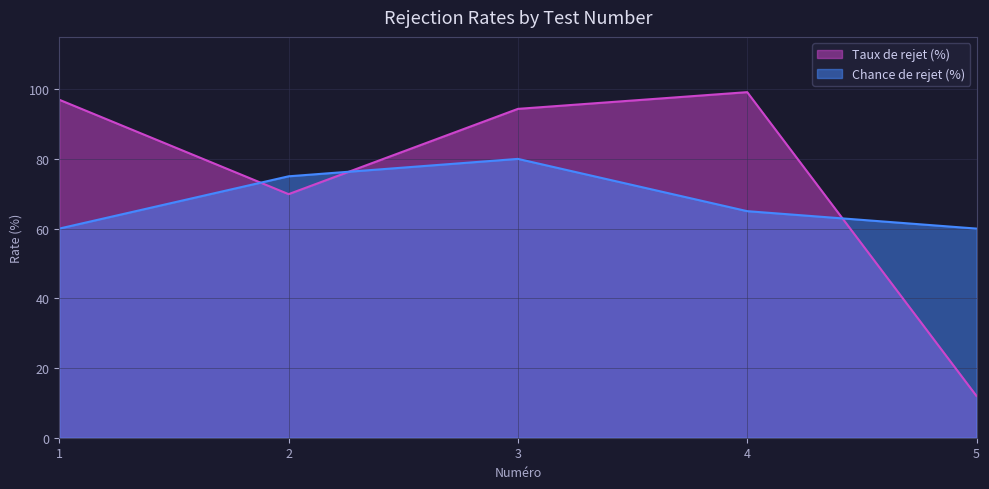

Reading left to right, what are all the values shown in this chart?

Taux de rejet (%): 97.0	69.9	94.3	99.1	12.0
Chance de rejet (%): 60.0	75.0	80.0	65.0	60.0